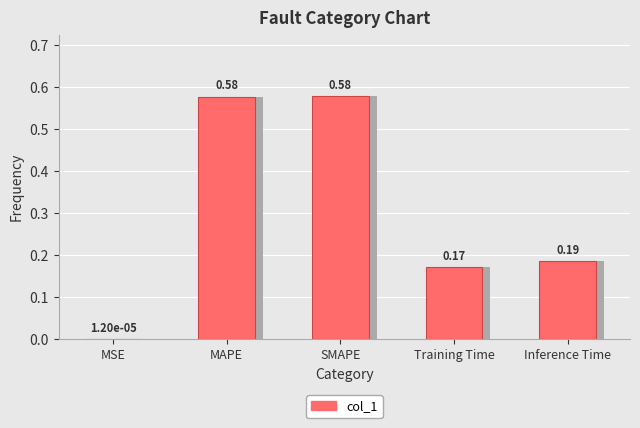

What is the maximum value shown in the chart?

0.6